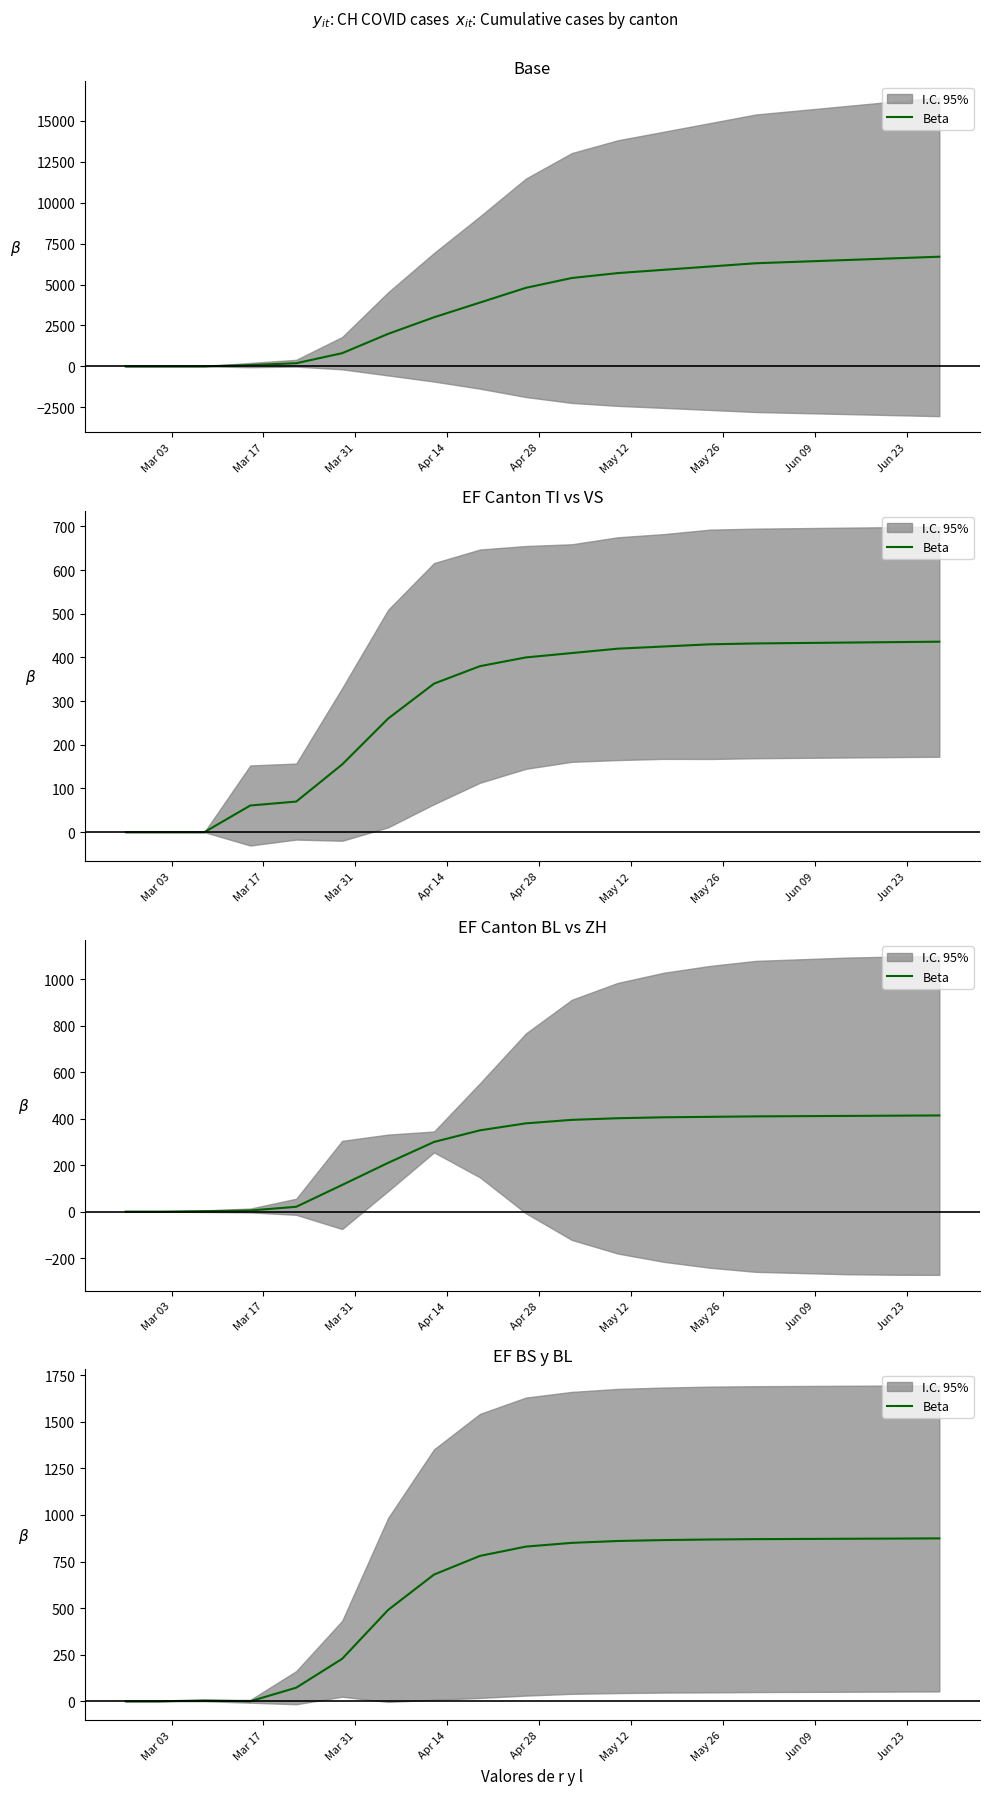

Reading right to left, list all the values displayed in this chart.

874	873	872	871	870	868	865	860	850	830	780	680	490	228	73	0	4	0	0